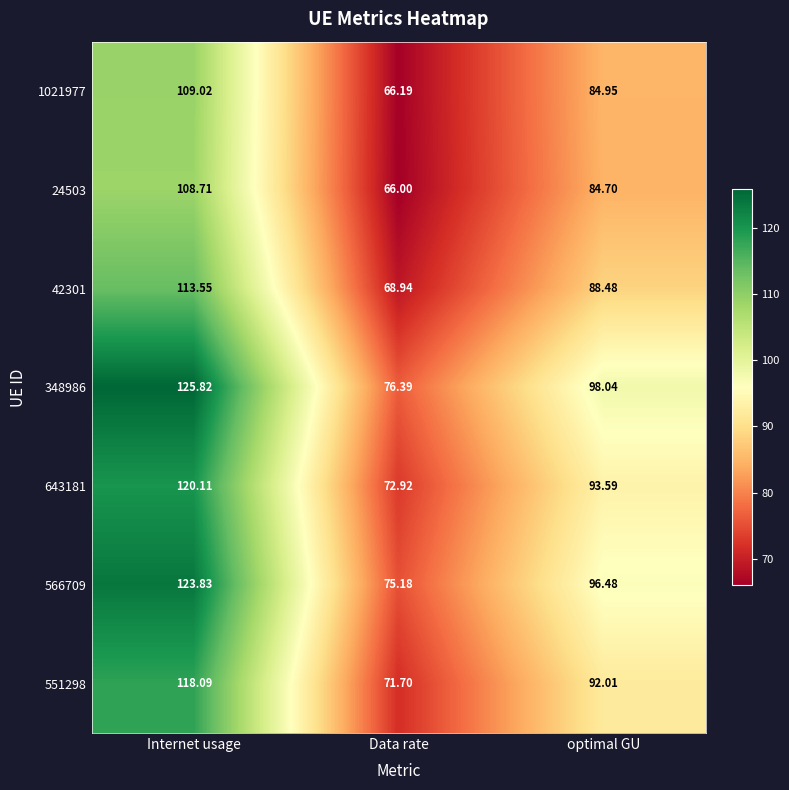

At which label does 348986 reach its minimum?

Data rate